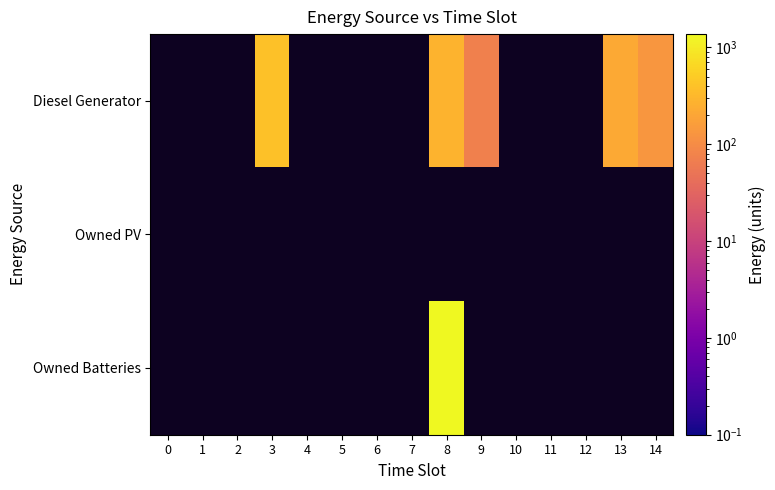

Reading right to left, transcribe all the data shown in this chart.

Diesel Generator: 14=133.0	13=216.0	12=0.0	11=0.0	10=0.0	9=71.0	8=279.0	7=0.0	6=0.0	5=0.0	4=0.0	3=400.0	2=0.0	1=0.0	0=0.0
Owned PV: 14=0.0	13=0.0	12=0.0	11=0.0	10=0.0	9=0.0	8=0.0	7=0.0	6=0.0	5=0.0	4=0.0	3=0.0	2=0.0	1=0.0	0=0.0
Owned Batteries: 14=0.0	13=0.0	12=0.0	11=0.0	10=0.0	9=0.0	8=1374.0	7=0.0	6=0.0	5=0.0	4=0.0	3=0.0	2=0.0	1=0.0	0=0.0